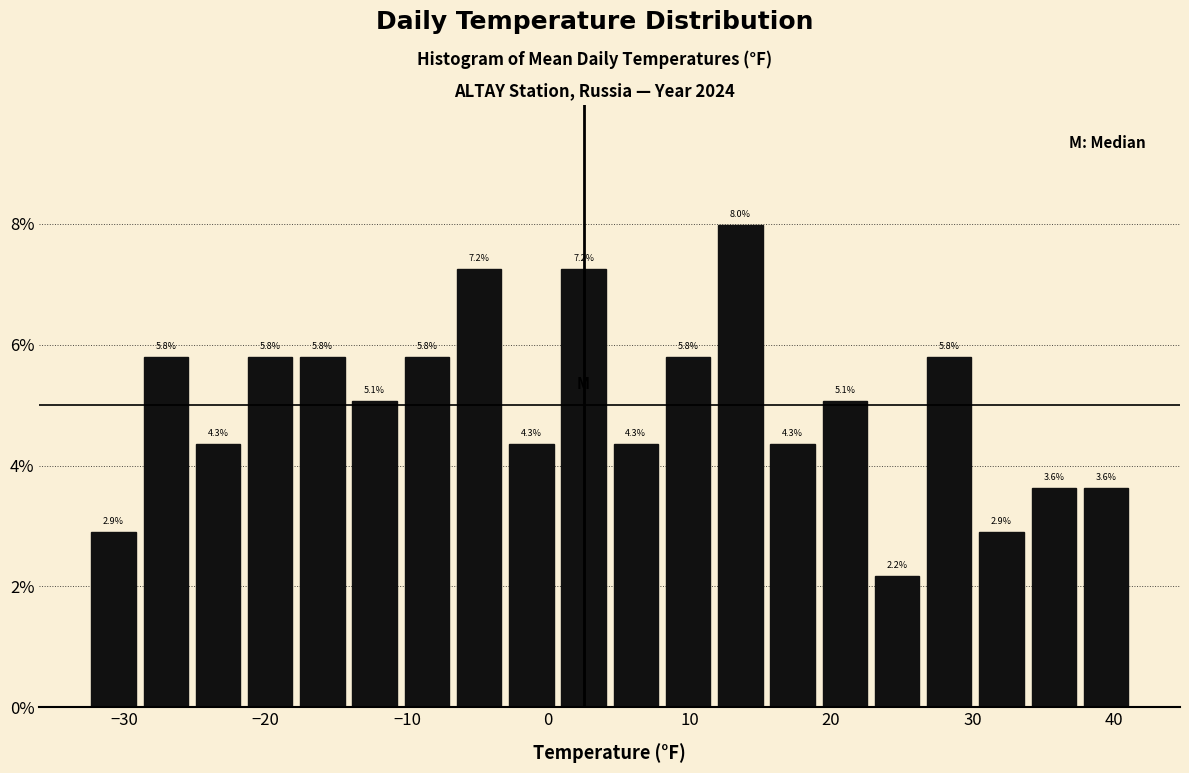

Around what value on the x-axis is the tallest bar? Give the approximate position of its centre, as read against the axis.

14